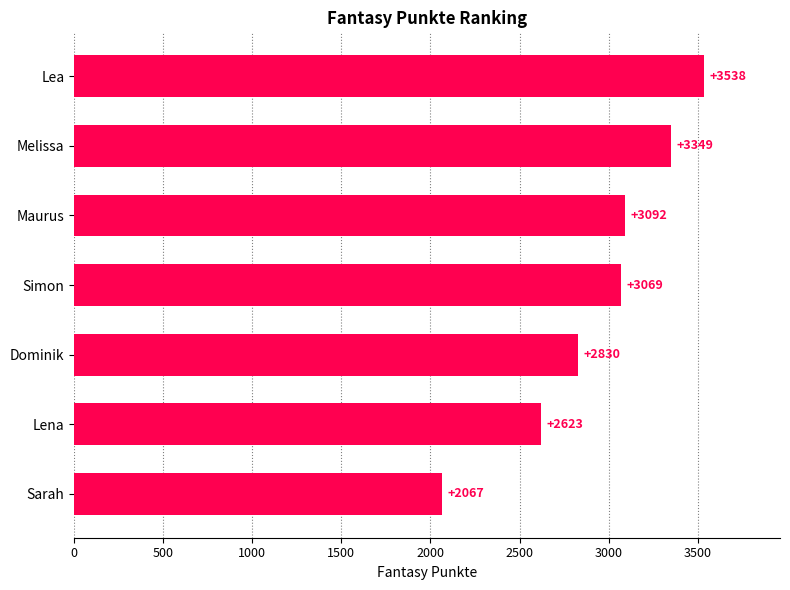

True or false: the data shows 3031 at Sarah.

False